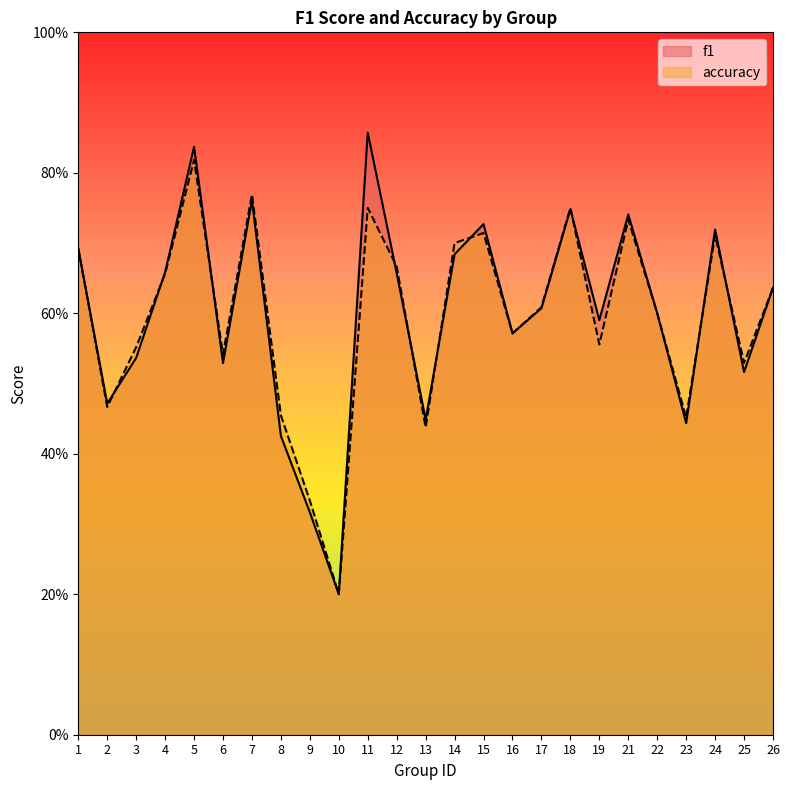

Which series has the widest spread of values?

f1